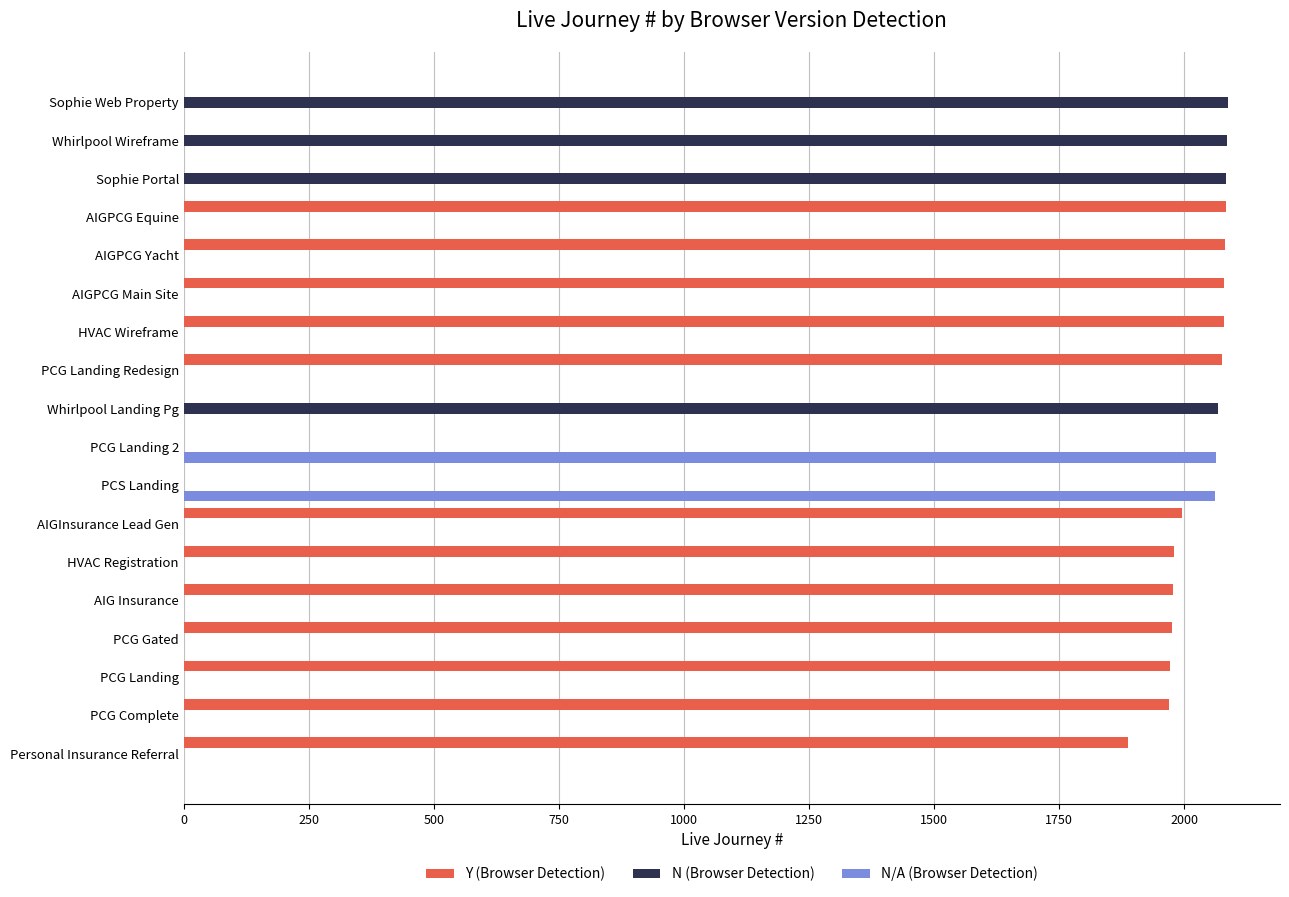

What are all the series names shown in the legend?

Y (Browser Detection), N (Browser Detection), N/A (Browser Detection)